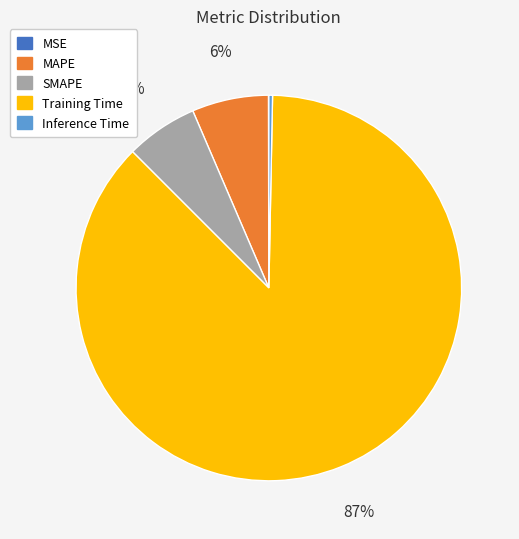

Do Inference Time and Training Time together represent more than half of the pie?

Yes